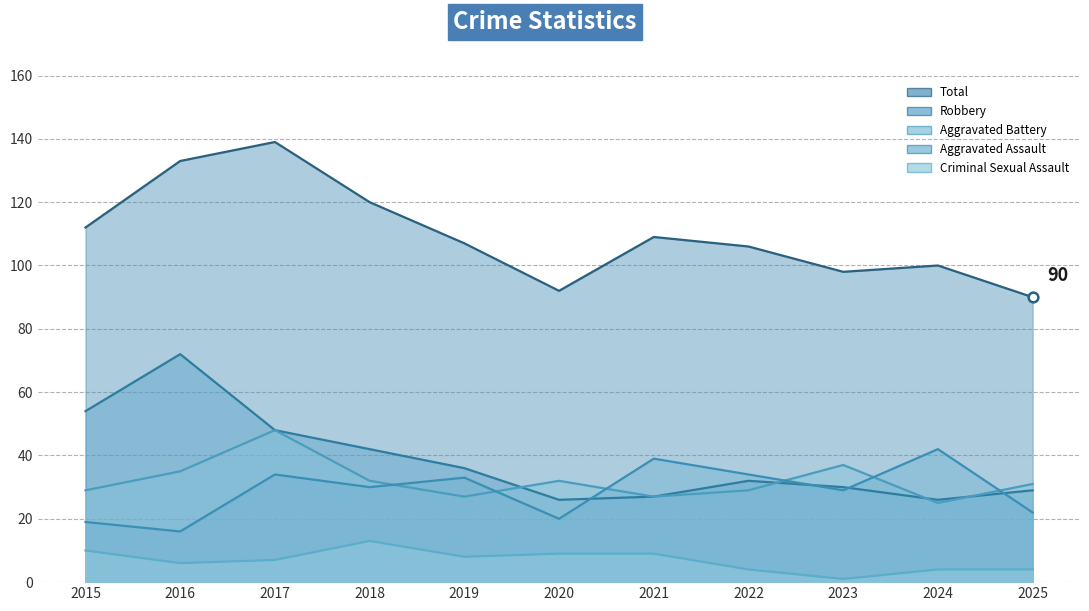

What are all the series names shown in the legend?

Aggravated Assault, Aggravated Battery, Criminal Sexual Assault, Robbery, Total